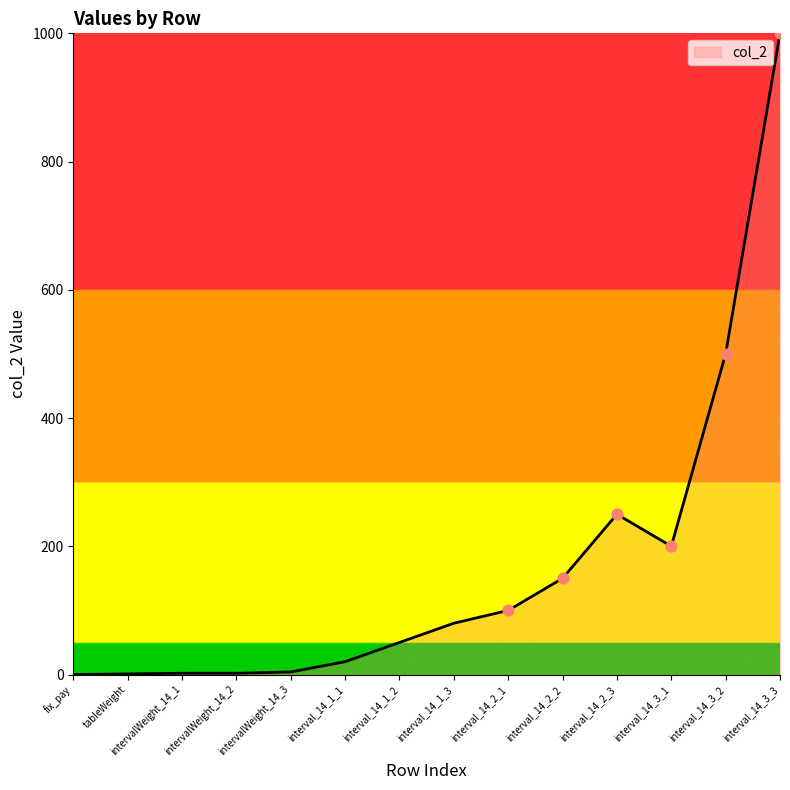

What is the ratio of the value at interval_14_3_1 to the value at interval_14_3_2?

0.4